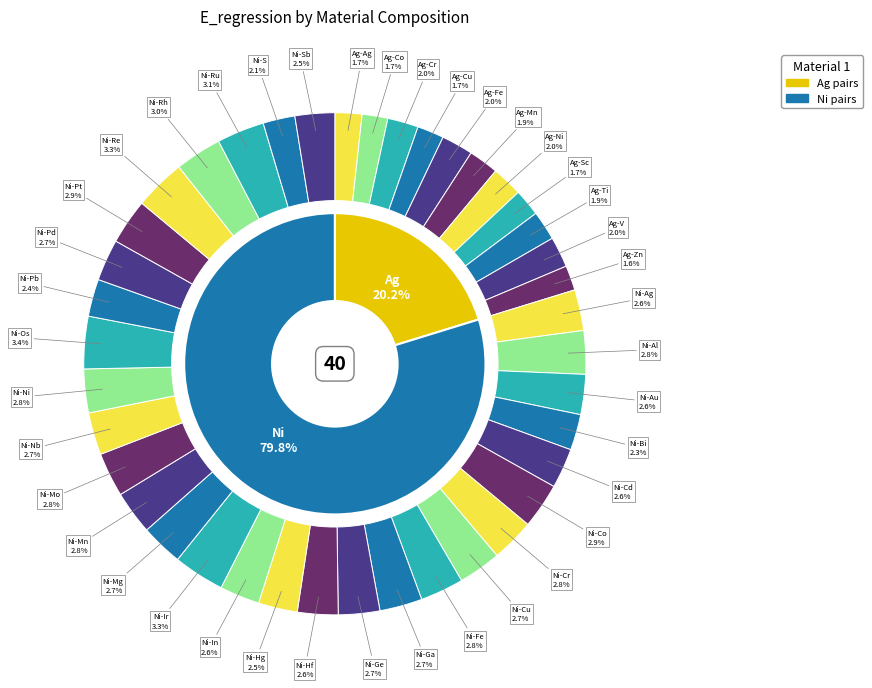

To the nearest percent, what portion does Ni-Au represent?

3%